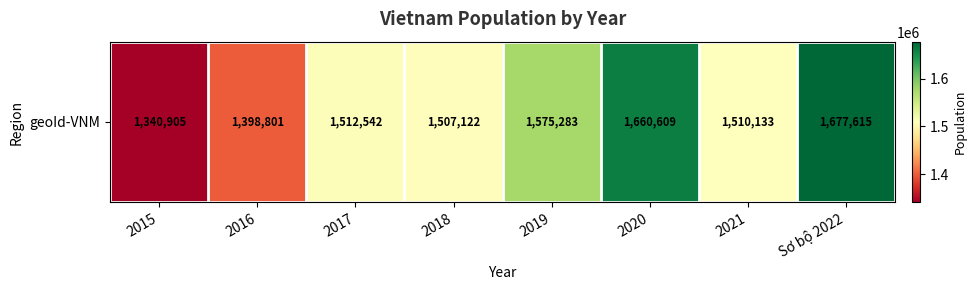

Between 2020 and 2021, which is larger?

2020